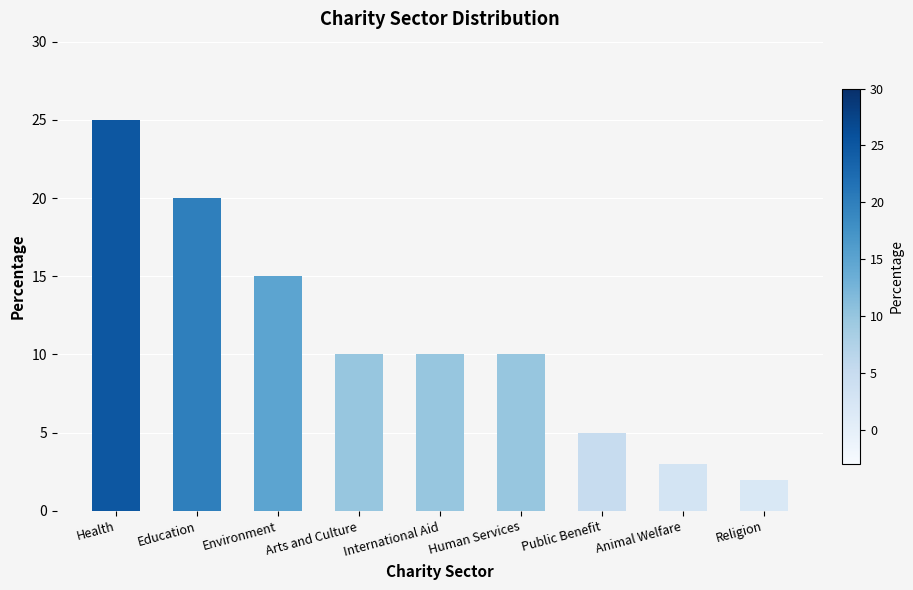

The value at Human Services is 14. True or false?

False